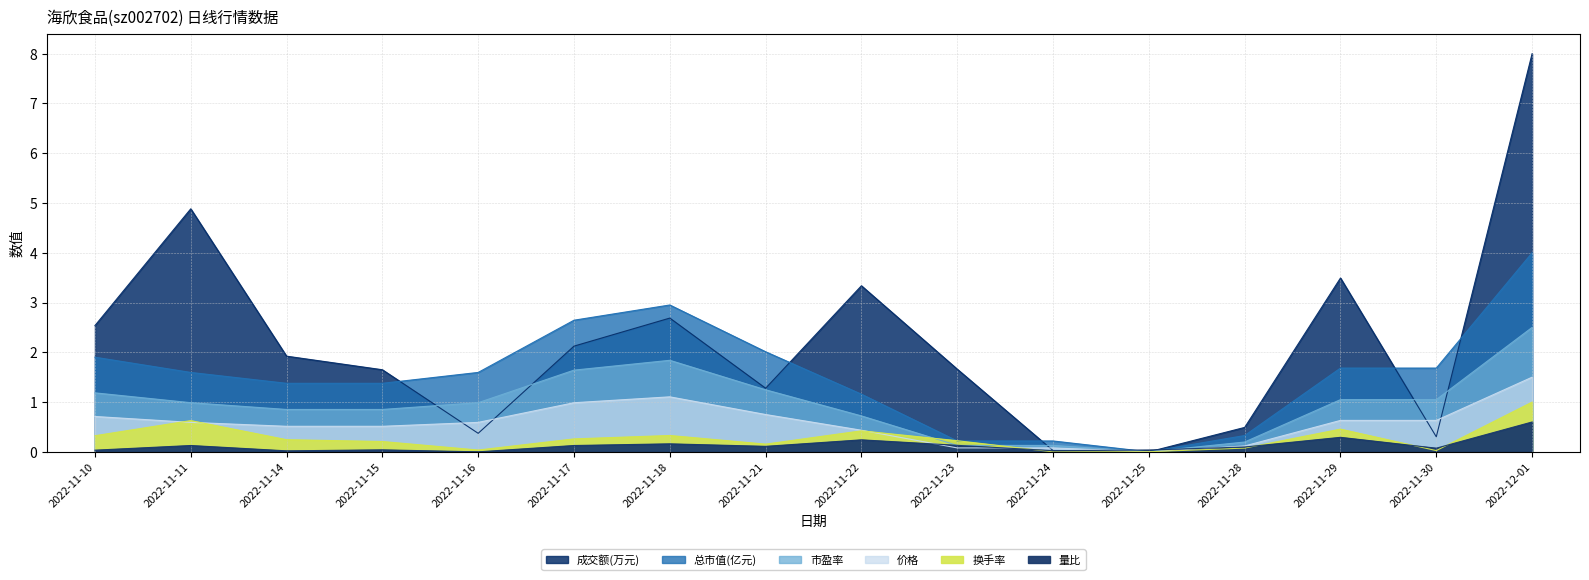

Between 2022-12-01 and 2022-11-30, which is larger?

2022-12-01